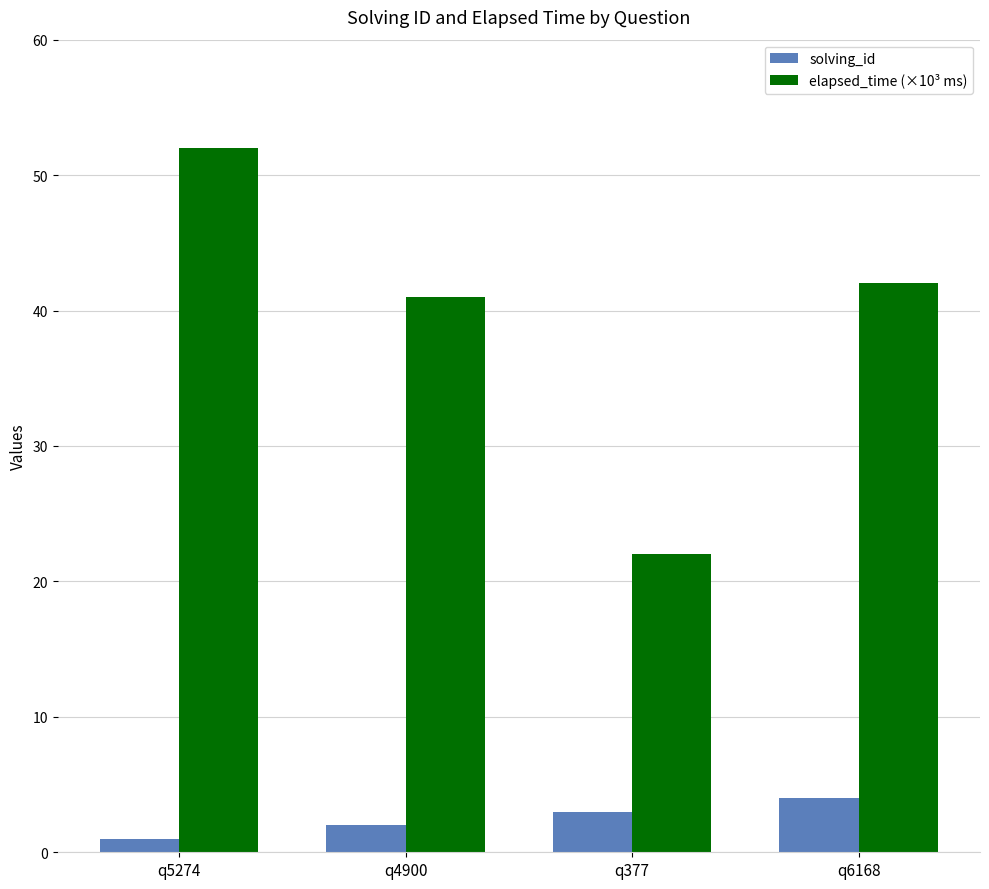

Which series changed the most between q4900 and q377?

elapsed_time (×10³ ms)